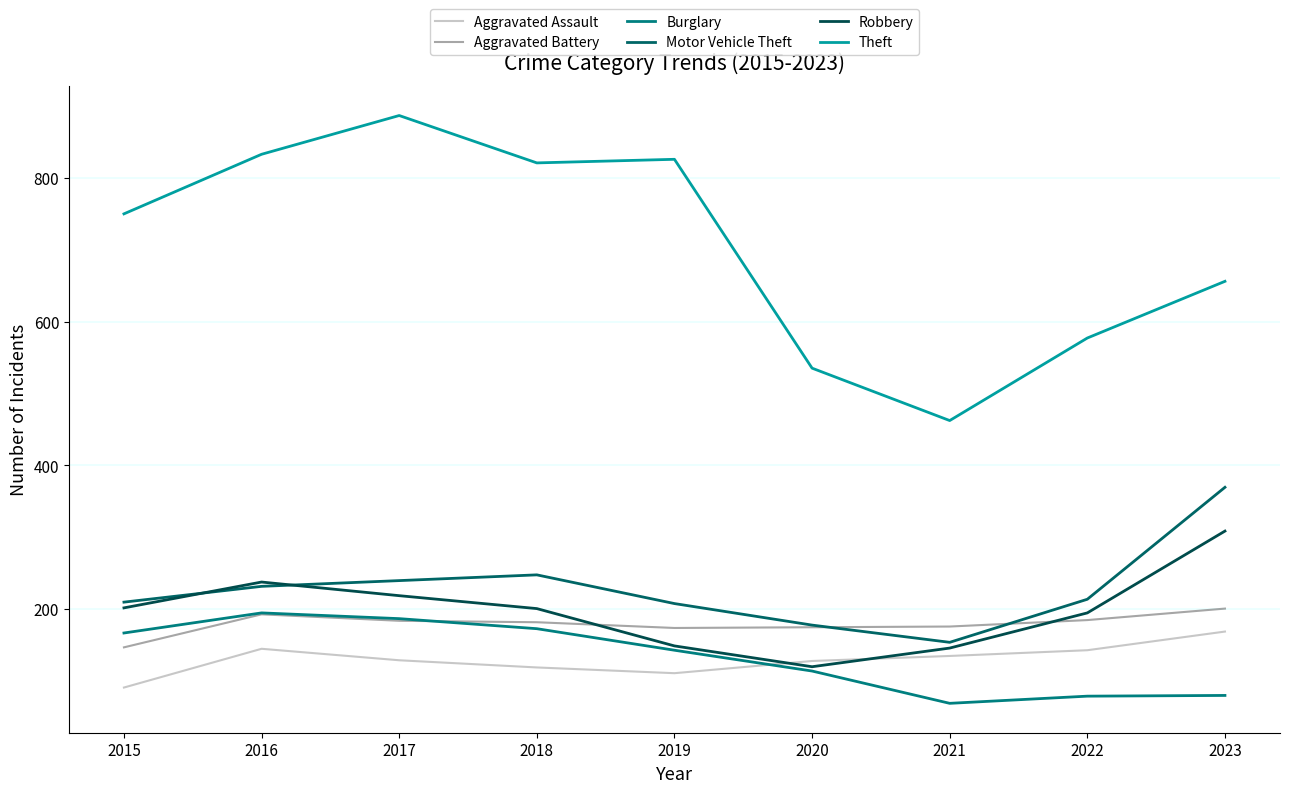

At 2023, list the series in order from largest to smallest.

Theft, Motor Vehicle Theft, Robbery, Aggravated Battery, Aggravated Assault, Burglary